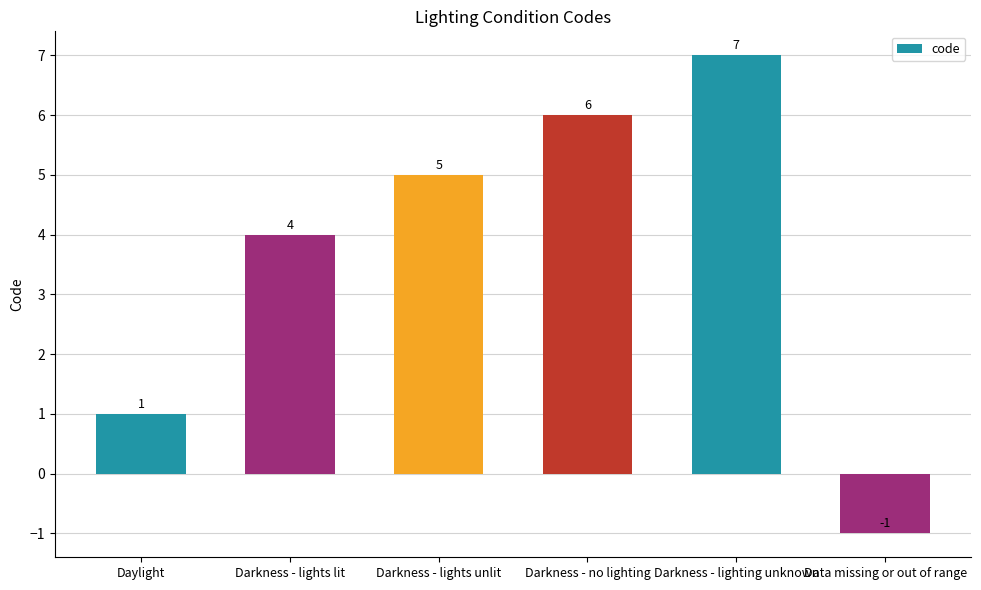

What value does the data have at Darkness - lighting unknown?

7